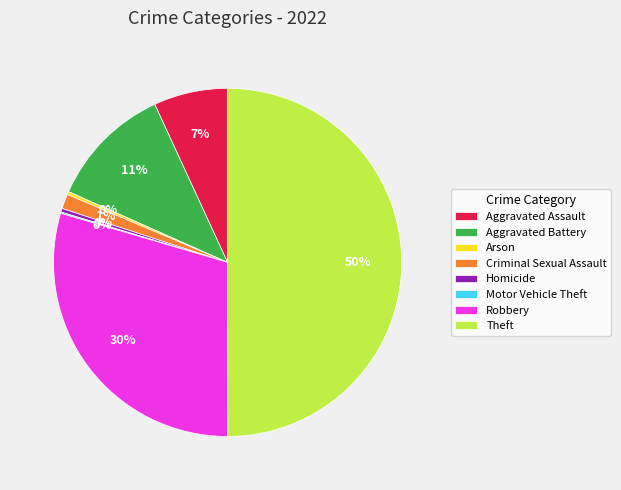

Combined, do Aggravated Battery and Homicide account for over 50%?

No